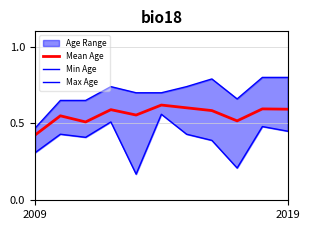

Is this an area chart (filled region under the line)?

No